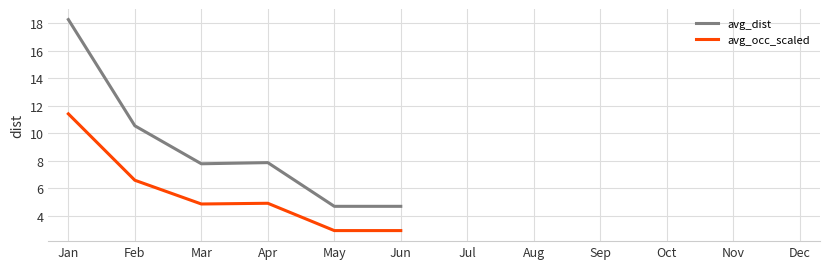

What is the difference between the maximum and minimum values in the avg_dist series?

13.6